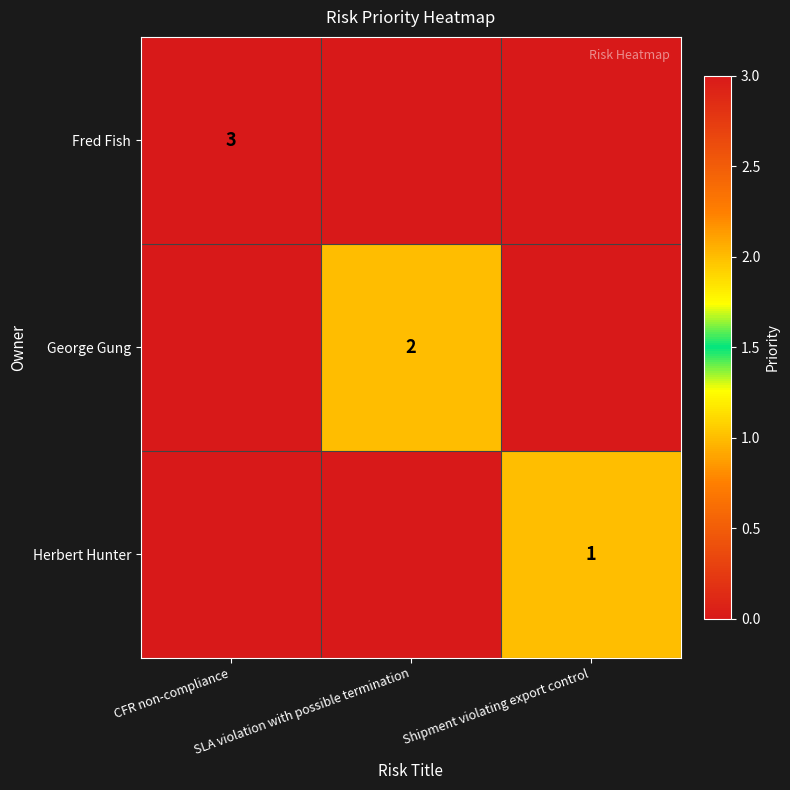

Rank the series by their maximum value, from highest to lowest.

Fred Fish, George Gung, Herbert Hunter